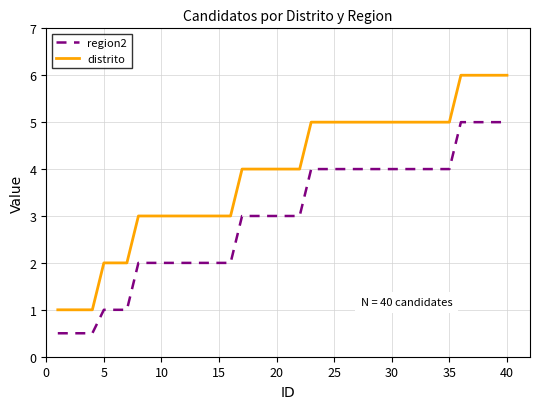

Reading left to right, list all the values displayed in this chart.

region2: 0.5	0.5	0.5	0.5	1.0	1.0	1.0	2.0	2.0	2.0	2.0	2.0	2.0	2.0	2.0	2.0	3.0	3.0	3.0	3.0	3.0	3.0	4.0	4.0	4.0	4.0	4.0	4.0	4.0	4.0	4.0	4.0	4.0	4.0	4.0	5.0	5.0	5.0	5.0	5.0
distrito: 1.0	1.0	1.0	1.0	2.0	2.0	2.0	3.0	3.0	3.0	3.0	3.0	3.0	3.0	3.0	3.0	4.0	4.0	4.0	4.0	4.0	4.0	5.0	5.0	5.0	5.0	5.0	5.0	5.0	5.0	5.0	5.0	5.0	5.0	5.0	6.0	6.0	6.0	6.0	6.0